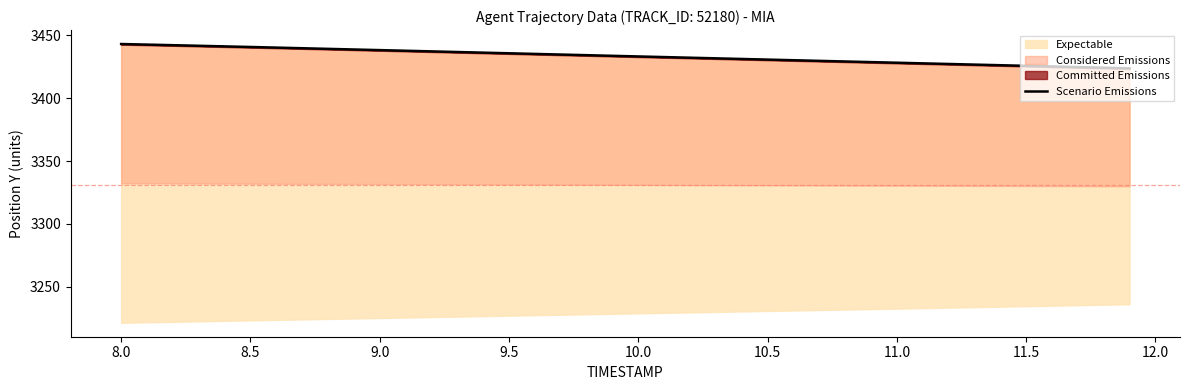

What is the average value?

3433.4